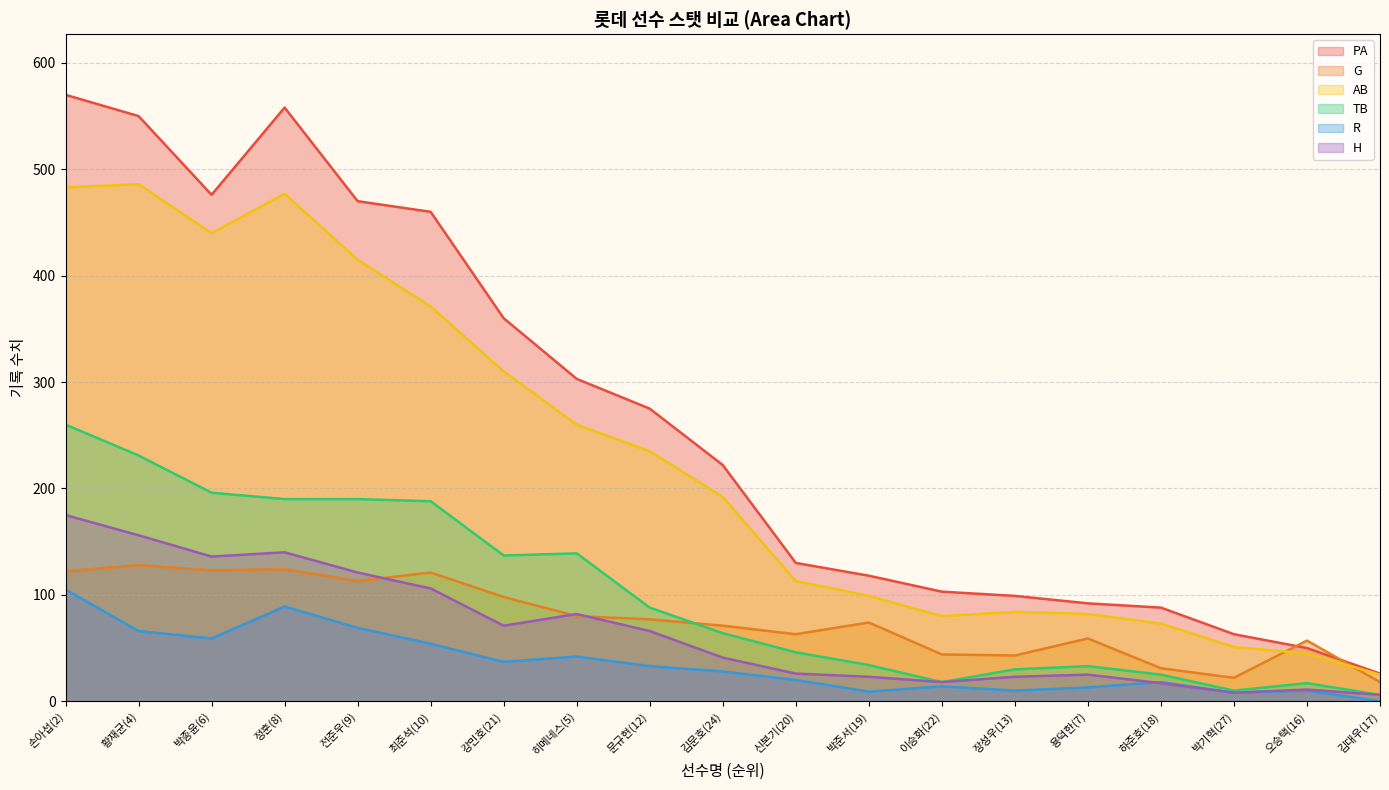

Is it true that R equals 9 at 박준서(19)?

True